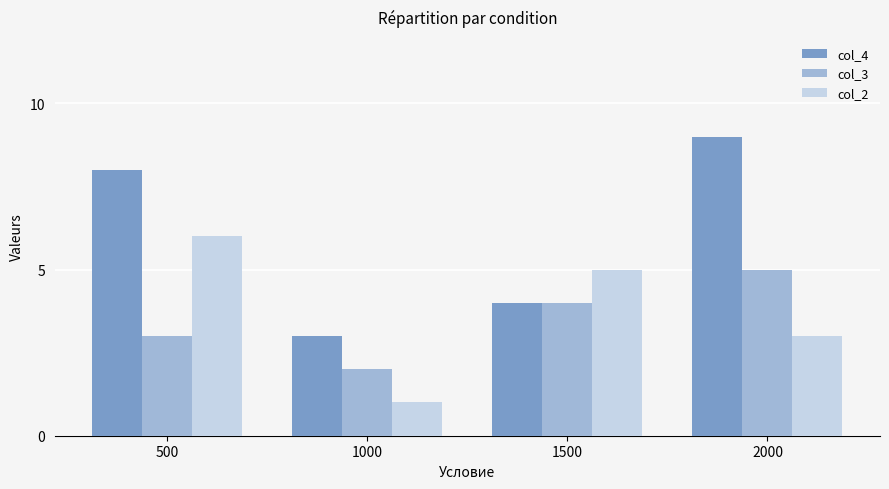

What is the spread (max minus min) of values at 1500?

1